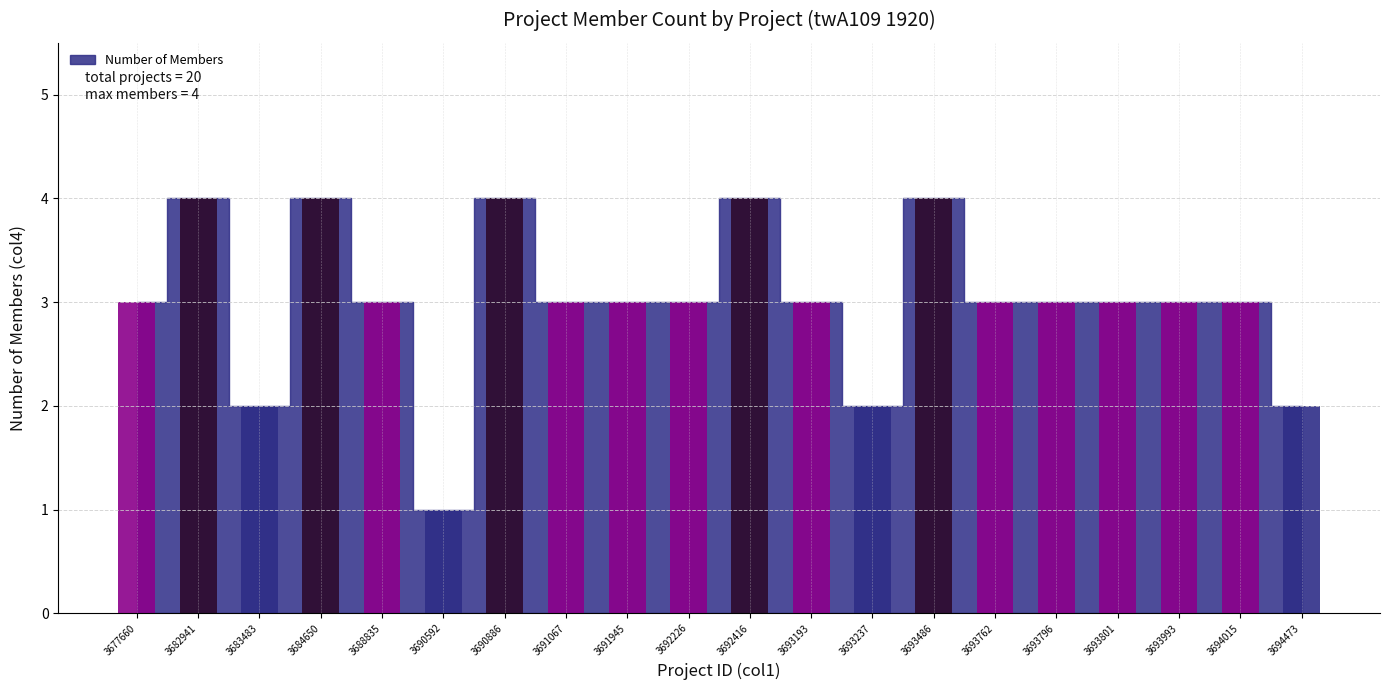

What is the sum of all values?

60